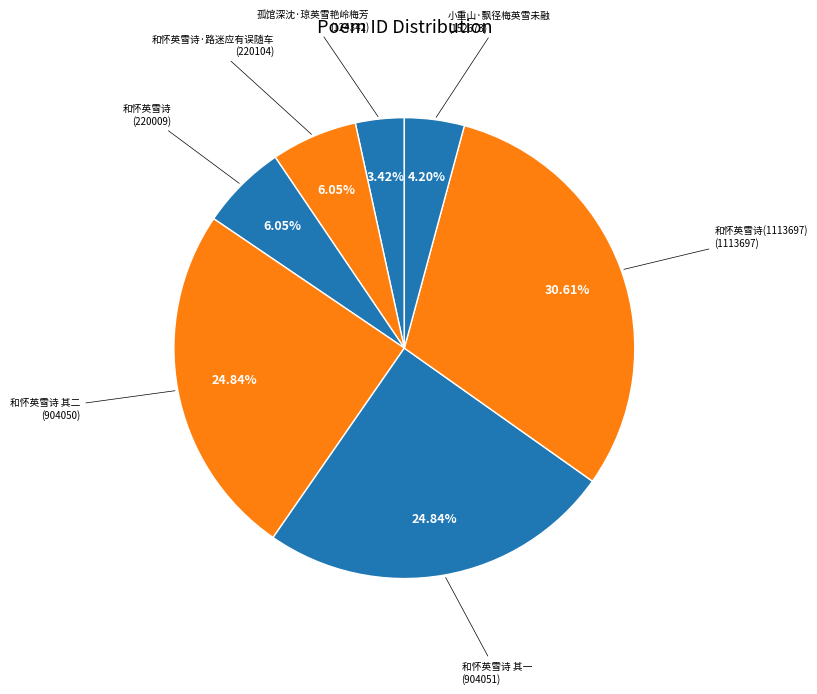

Is there a majority slice in this chart?

No